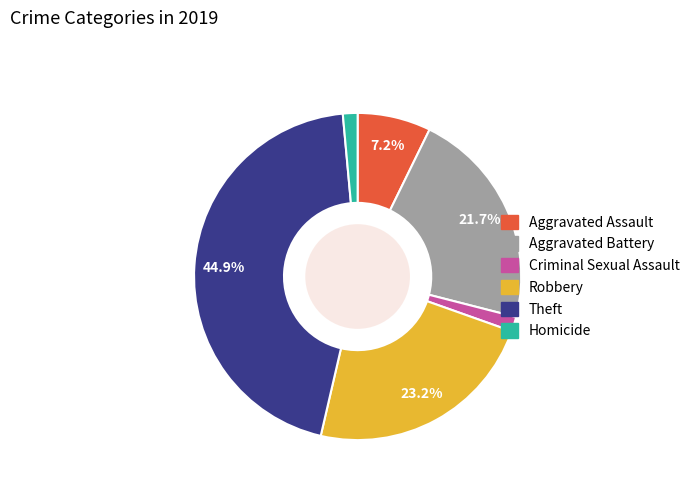

Is it true that Homicide is 1% of the pie?

True